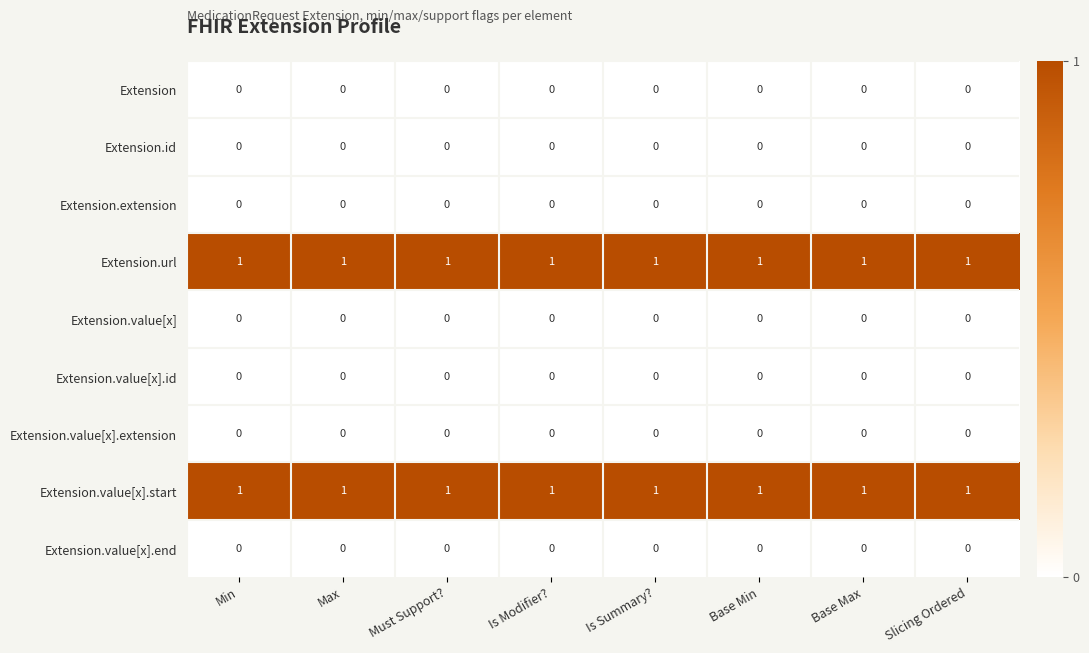

What is the sum of all Extension.value[x].start values?

8